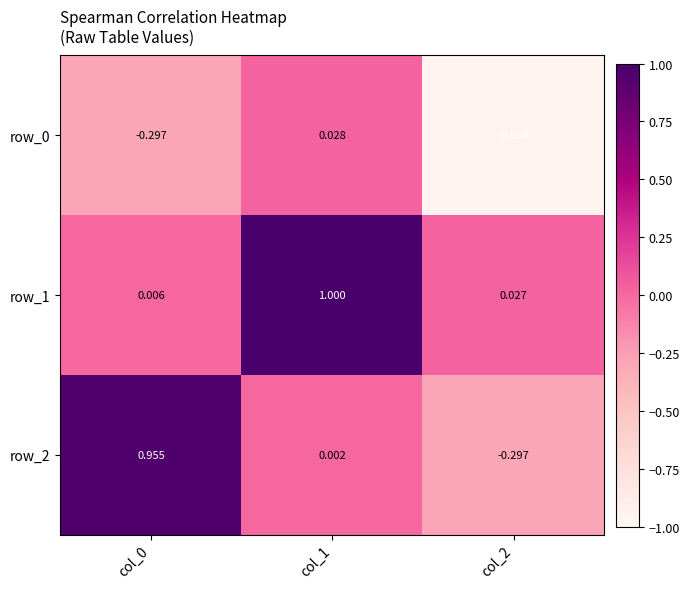

Is the value of row_1 at col_0 greater than the value of row_2 at col_0?

No